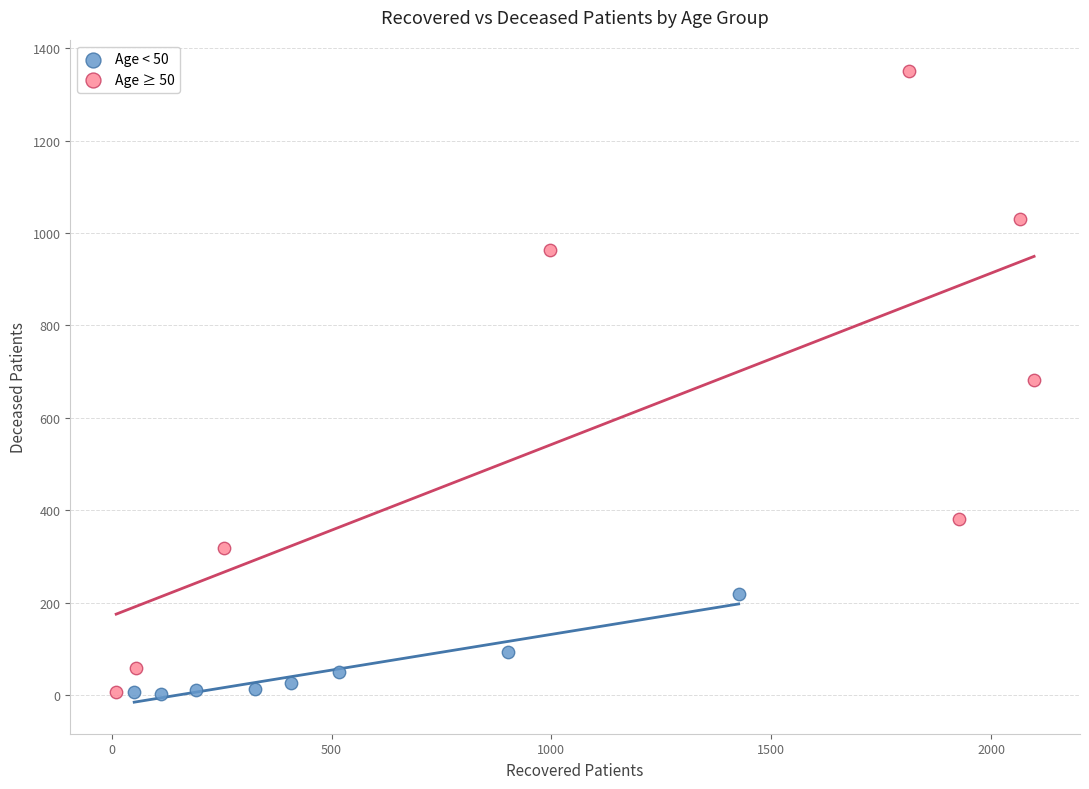

Which series has the largest Y range (max minus min)?

Age ≥ 50